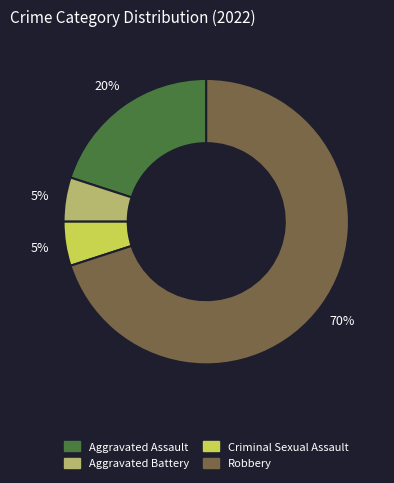

To the nearest percent, what is the average slice percentage?

25%